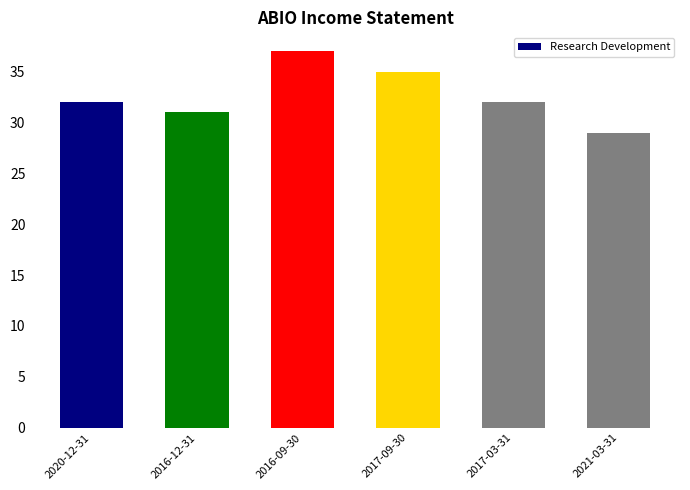

What is the approximate value at 2016-09-30?

37